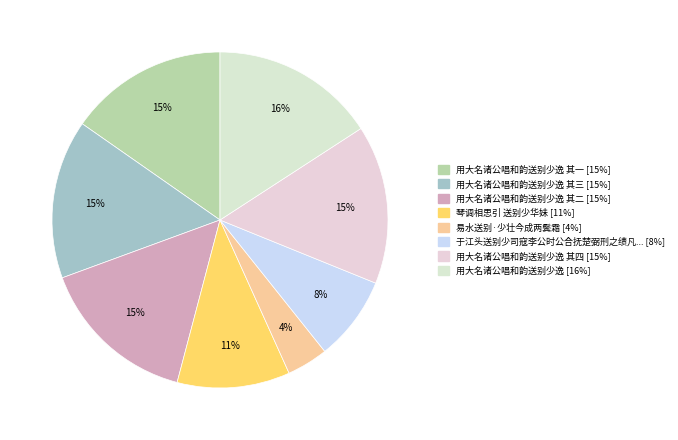

Count the number of slices in the pie.

8